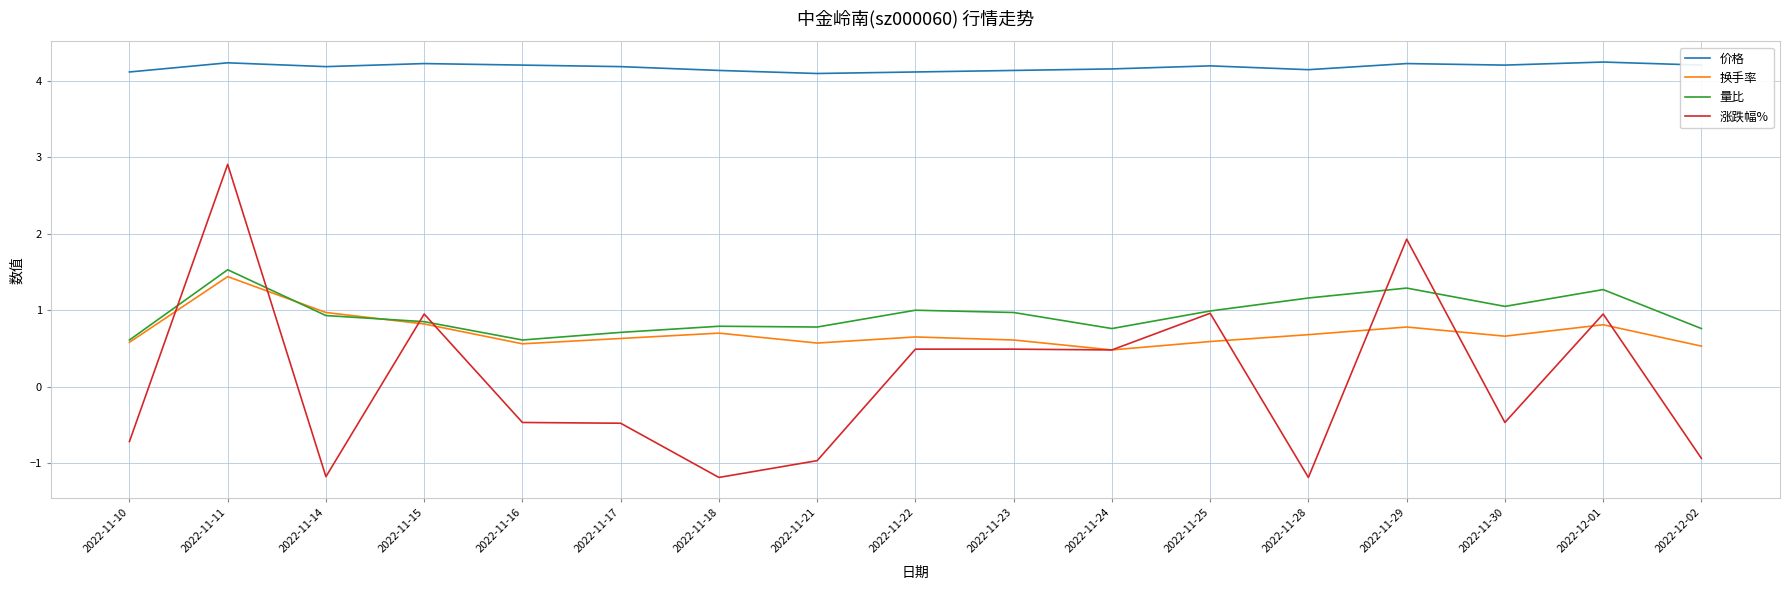

Is the value of 换手率 at 2022-11-14 greater than the value of 价格 at 2022-11-18?

No